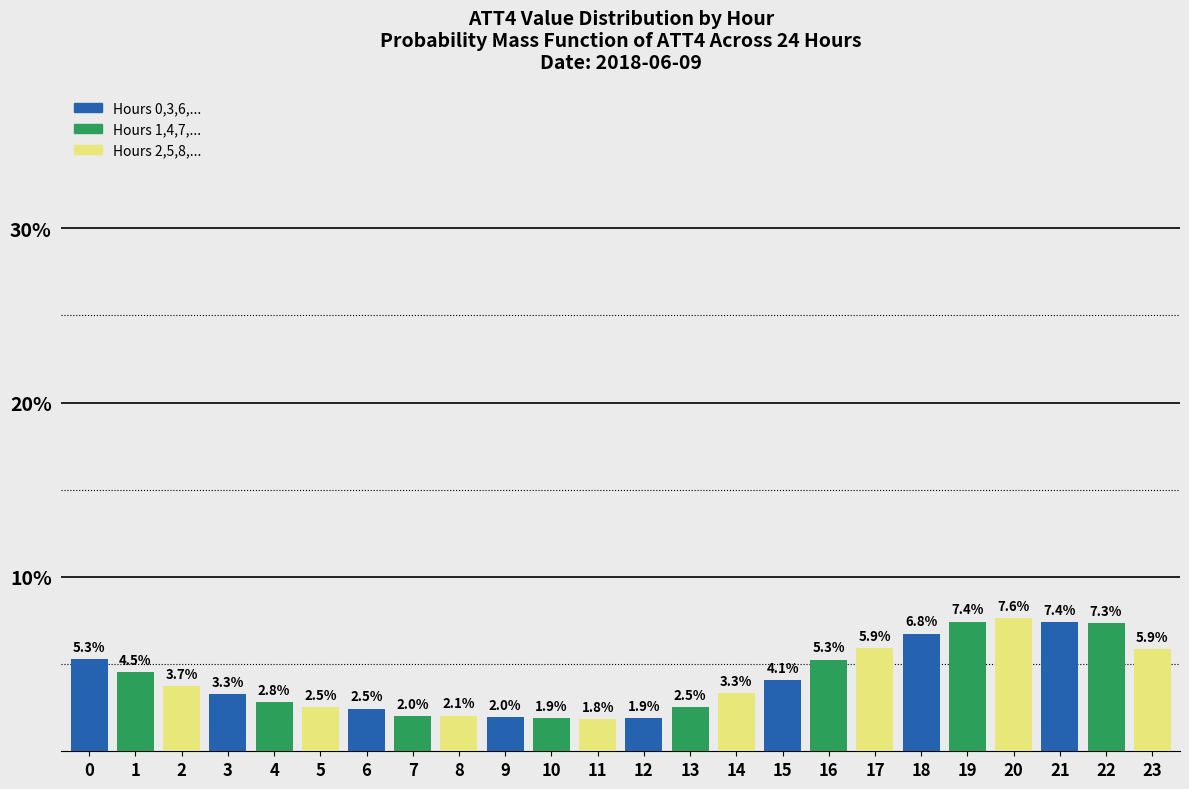

Reading right to left, transcribe all the data shown in this chart.

23=5.9	22=7.3	21=7.4	20=7.6	19=7.4	18=6.8	17=5.9	16=5.3	15=4.1	14=3.3	13=2.5	12=1.9	11=1.8	10=1.9	9=2.0	8=2.1	7=2.0	6=2.5	5=2.5	4=2.8	3=3.3	2=3.7	1=4.5	0=5.3